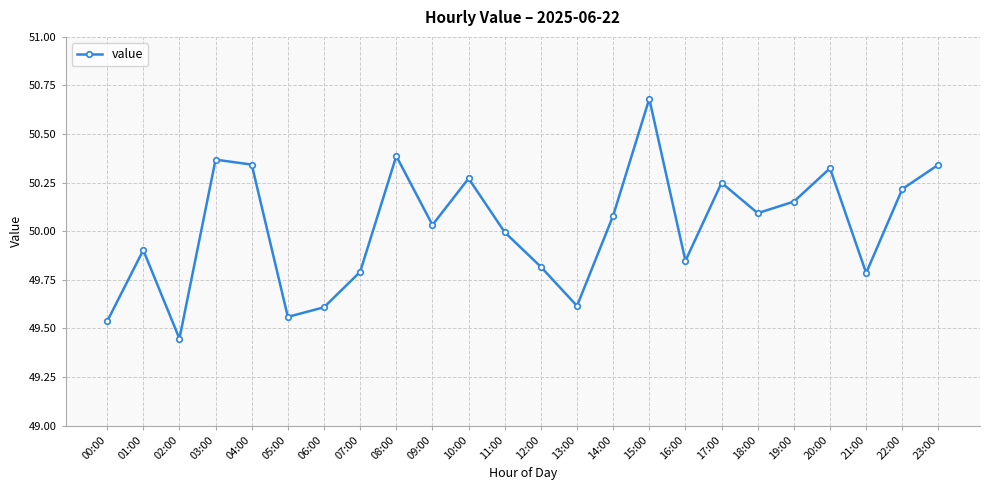

What is the difference between the maximum and second lowest values?

1.1